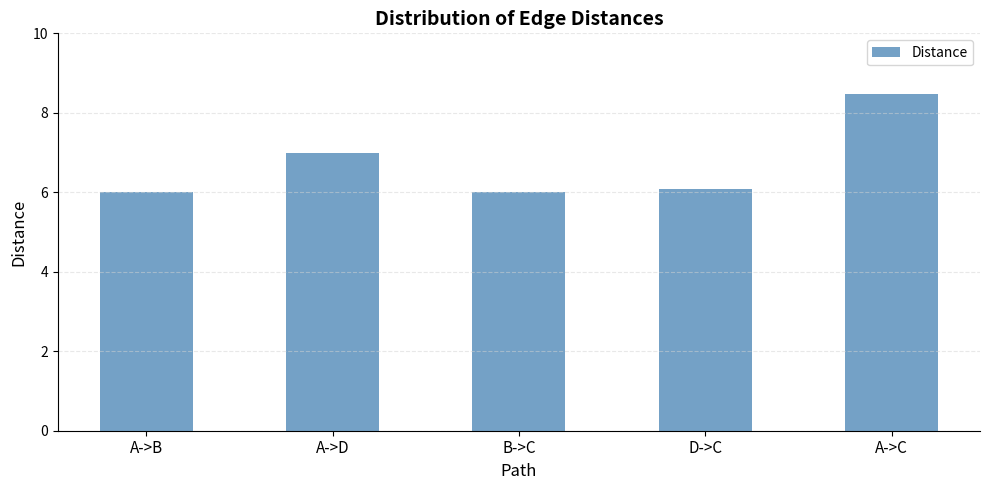

What is the greatest value displayed?

8.5